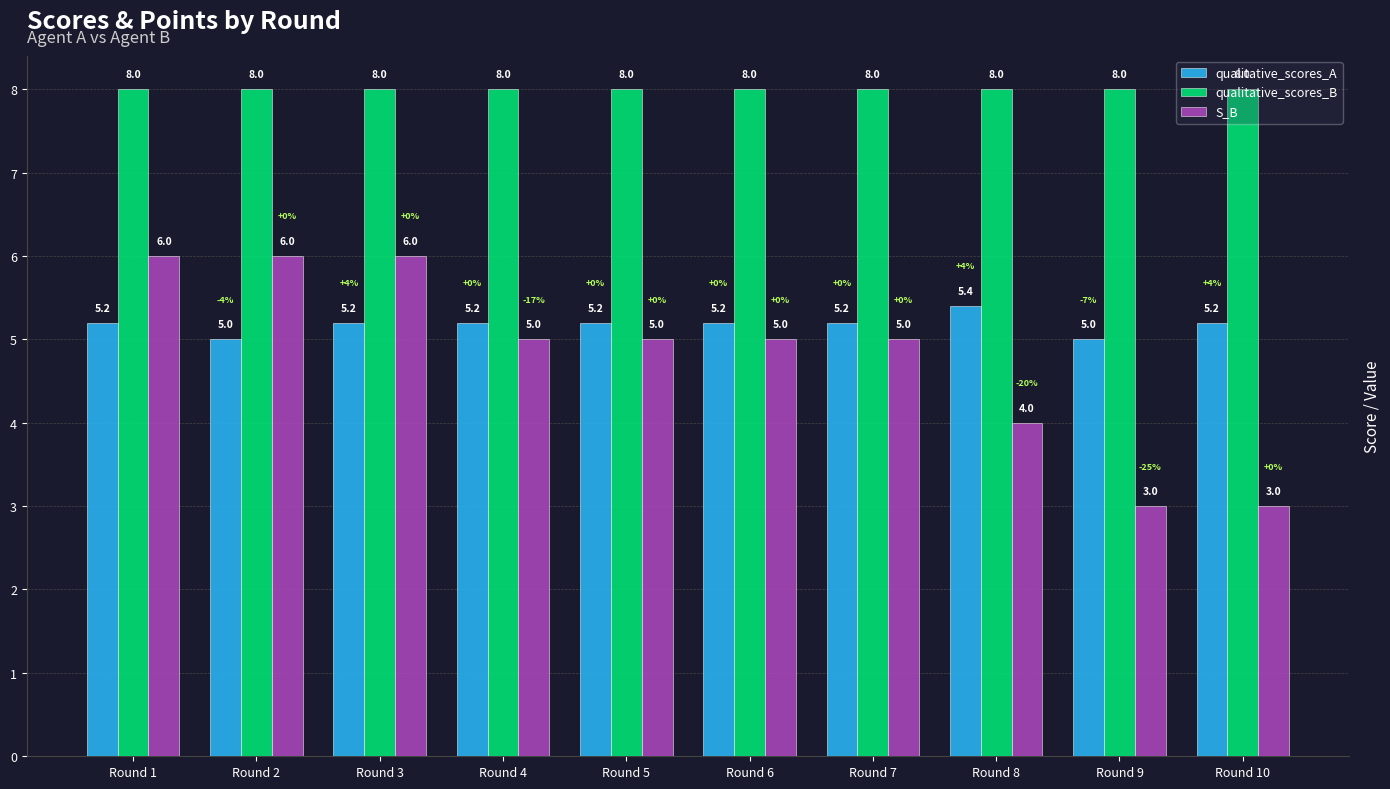

How many categories are shown in the chart?

10